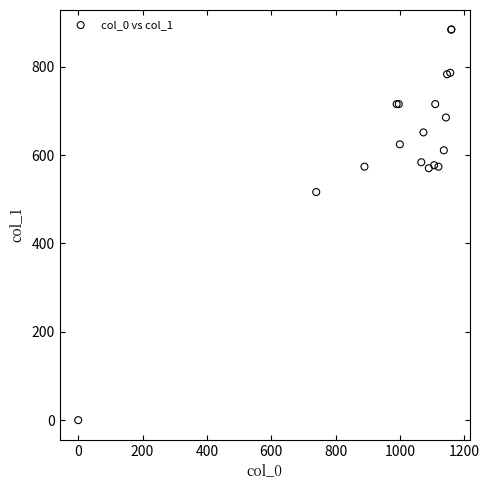

What Y value in the scatter plot is closest to 442?

516.4